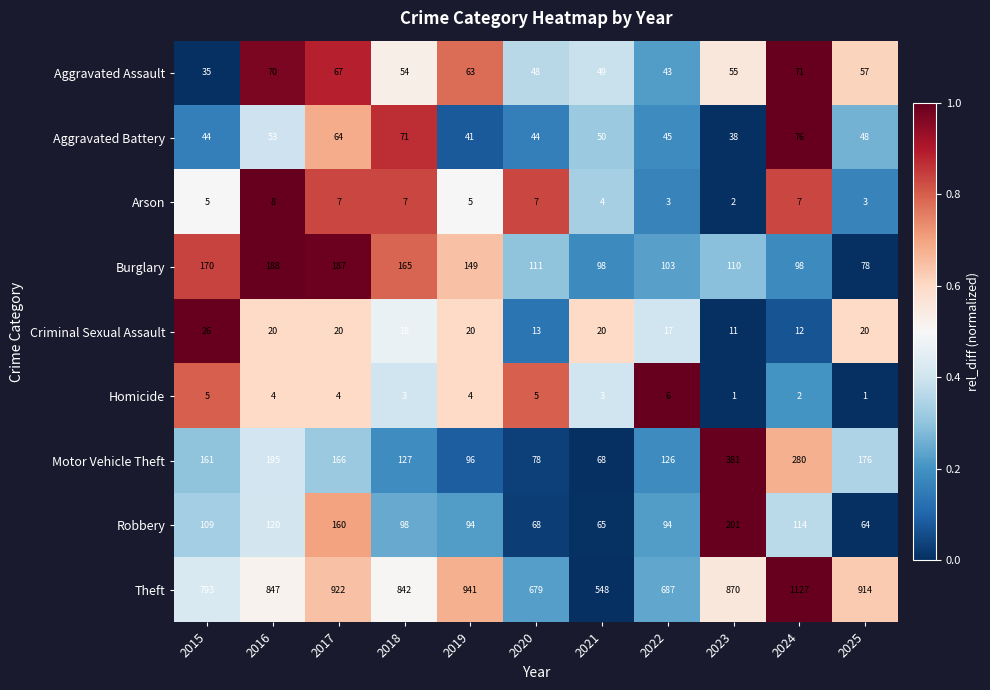

Which series has the widest spread of values?

Theft